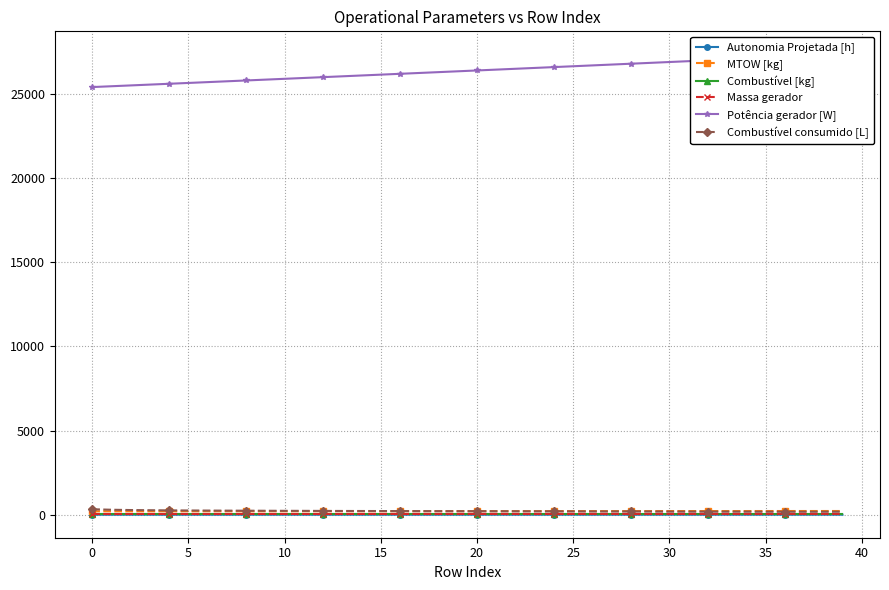

What is the value of the MTOW [kg] point at the 31st from the left?

206.8